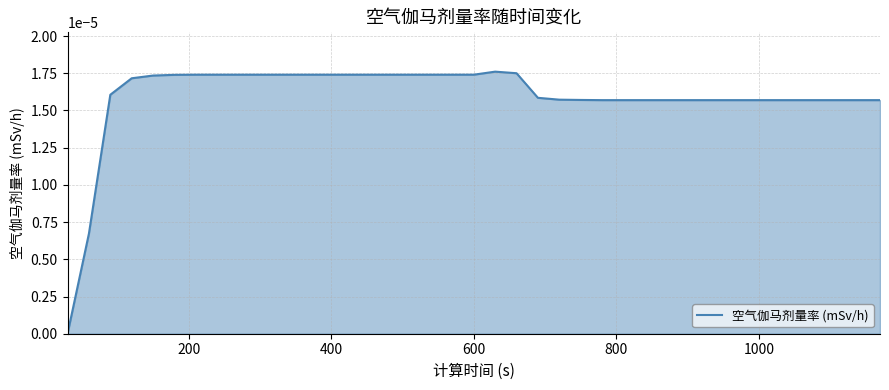

How many series are shown in this chart?

1